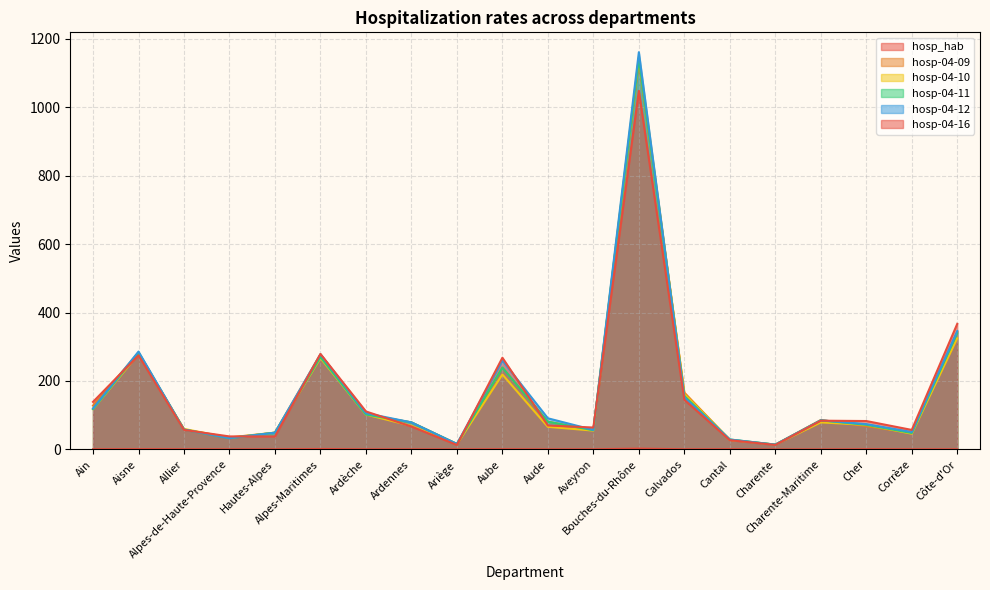

What are all the series names shown in the legend?

hosp_hab, hosp-04-09, hosp-04-10, hosp-04-11, hosp-04-12, hosp-04-16